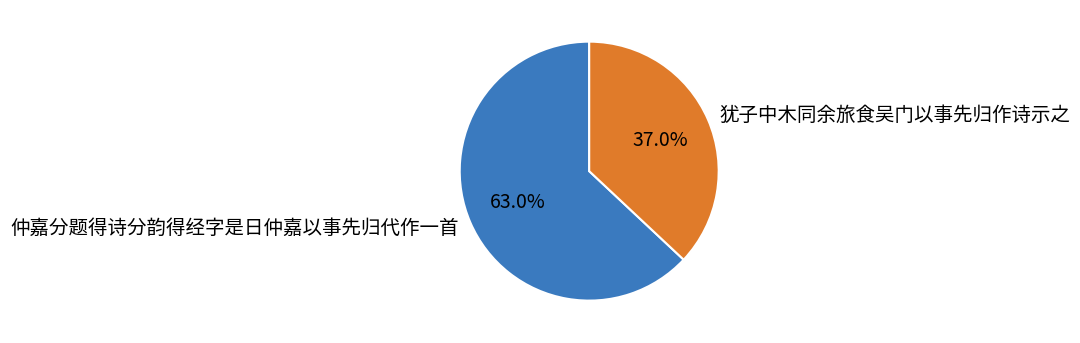

What is the majority slice?

仲嘉分题得诗分韵得经字是日仲嘉以事先归代作一首